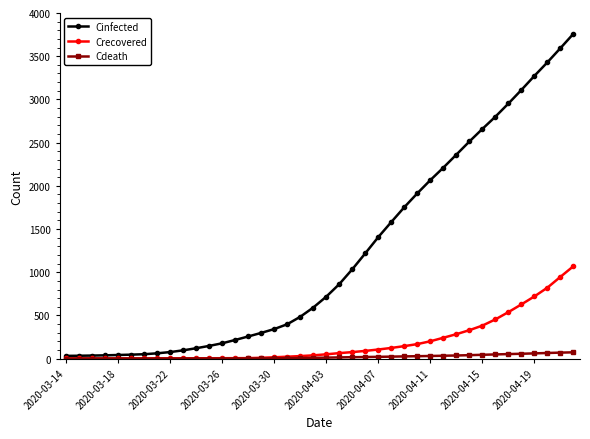

What is the greatest value displayed?

3760.6